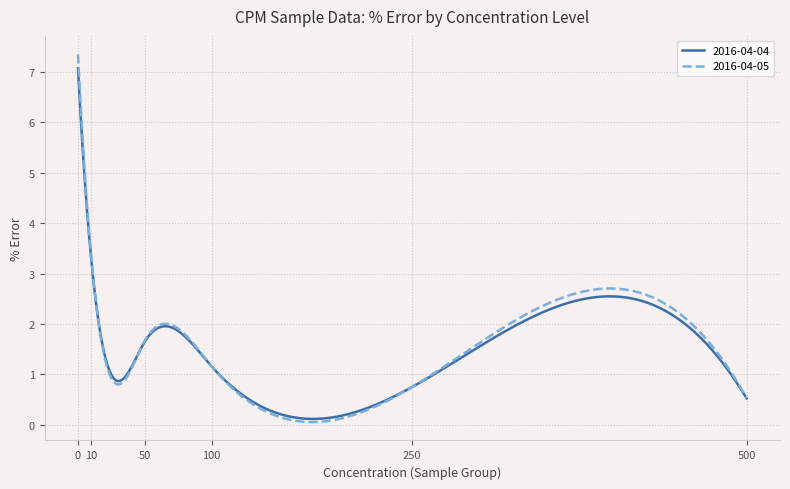

Which series has the largest range (max minus min)?

2016-04-05